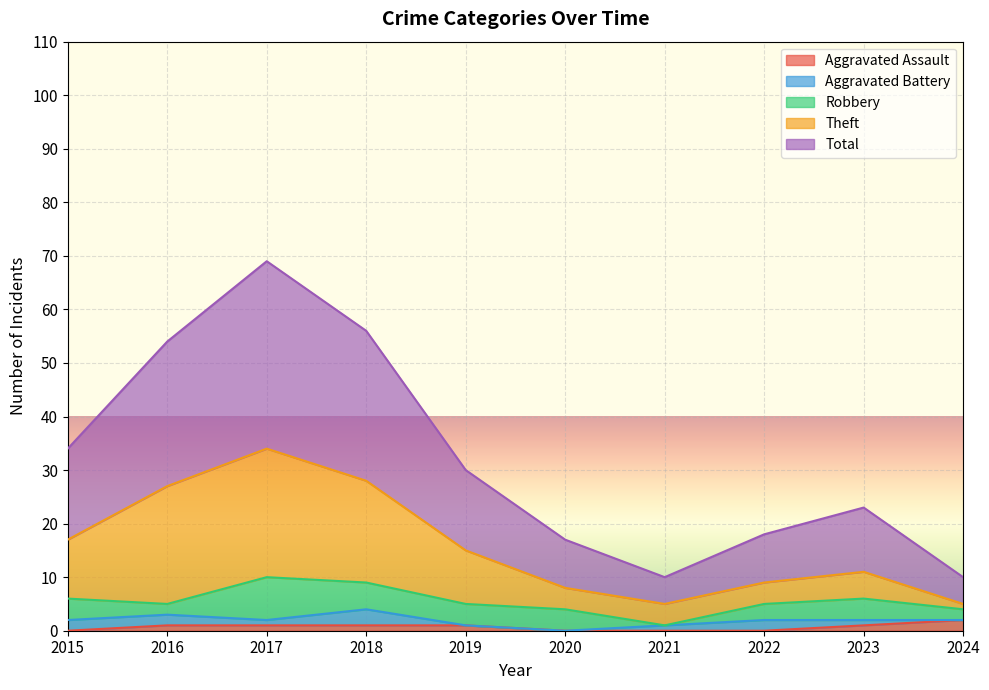

Count the number of categories in the chart.

10